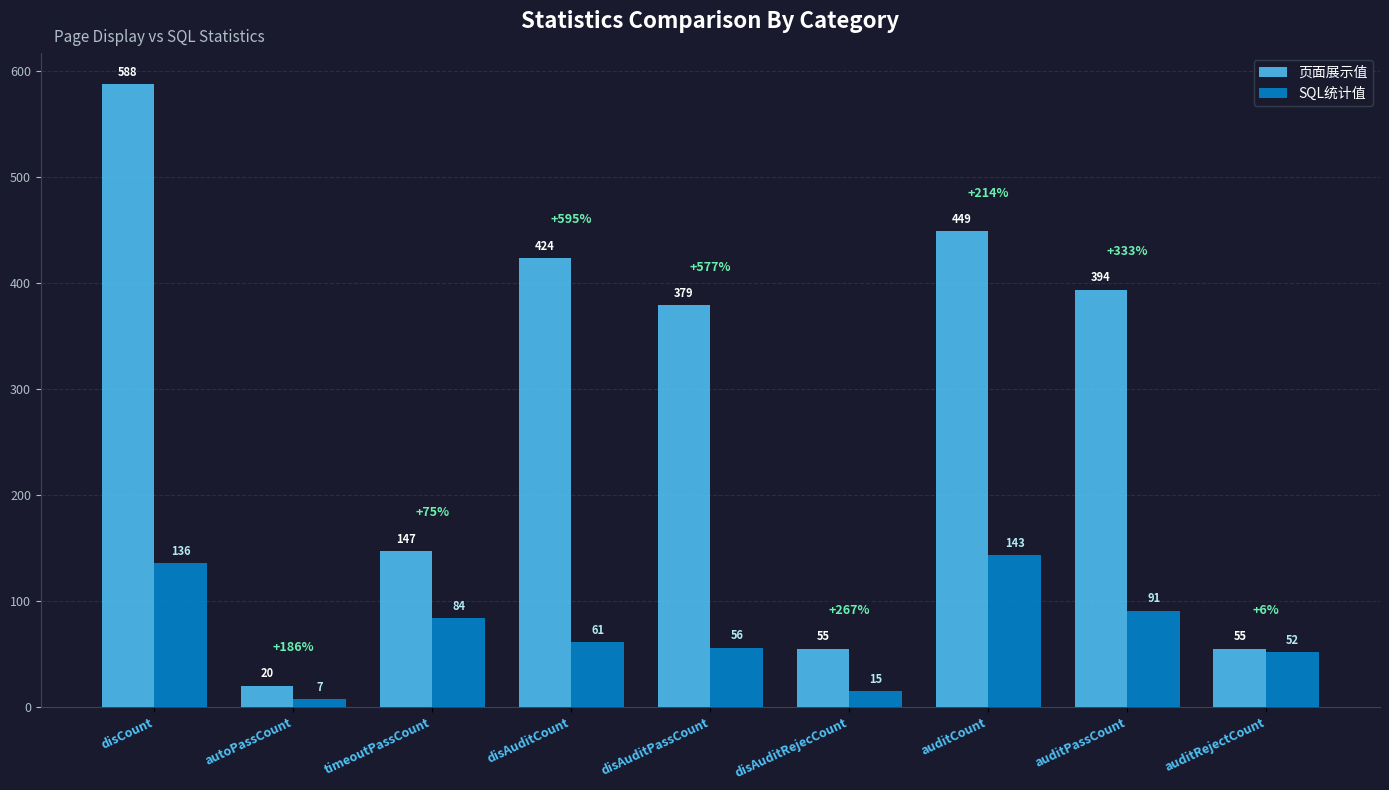

Reading right to left, list all the values displayed in this chart.

页面展示值: auditRejectCount=55	auditPassCount=394	auditCount=449	disAuditRejecCount=55	disAuditPassCount=379	disAuditCount=424	timeoutPassCount=147	autoPassCount=20	disCount=588
SQL统计值: auditRejectCount=52	auditPassCount=91	auditCount=143	disAuditRejecCount=15	disAuditPassCount=56	disAuditCount=61	timeoutPassCount=84	autoPassCount=7	disCount=136